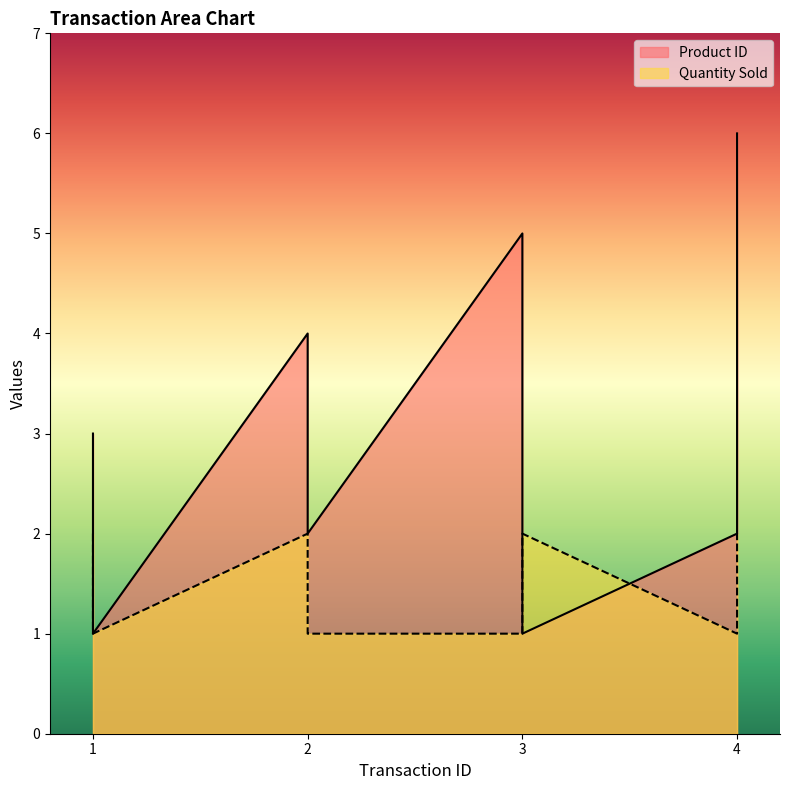

What is the maximum value for Product ID?

6